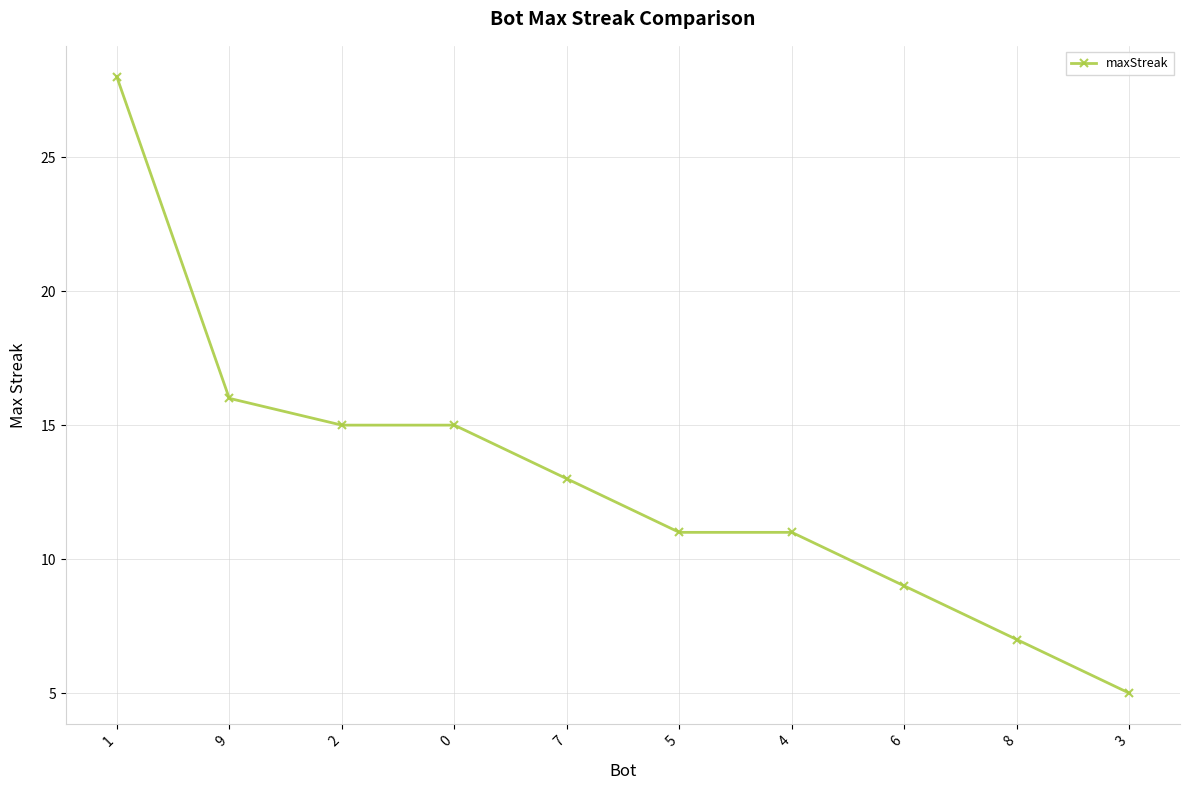

True or false: the data shows 18 at 1.

False